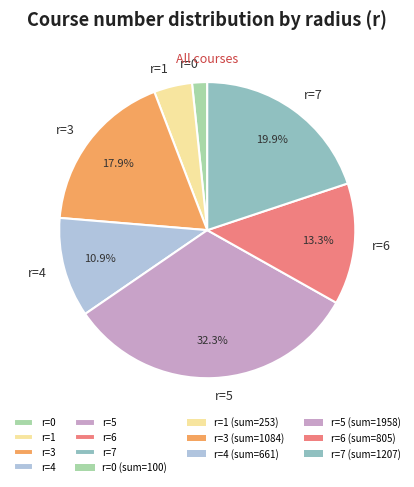

How much of the chart is everything except r=3?

82.1%